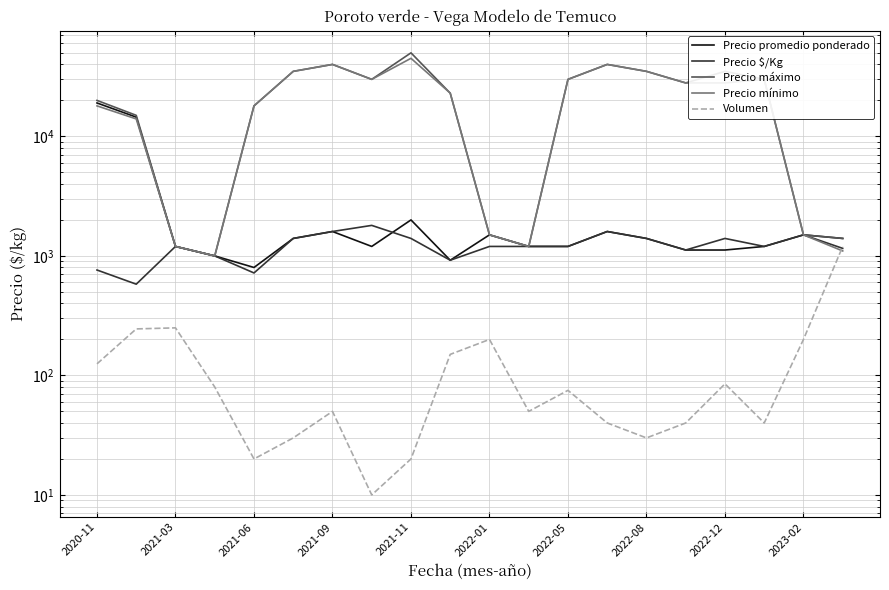

In Precio $/Kg, how many points are higher than both neighbors (excluding endpoints)?

5